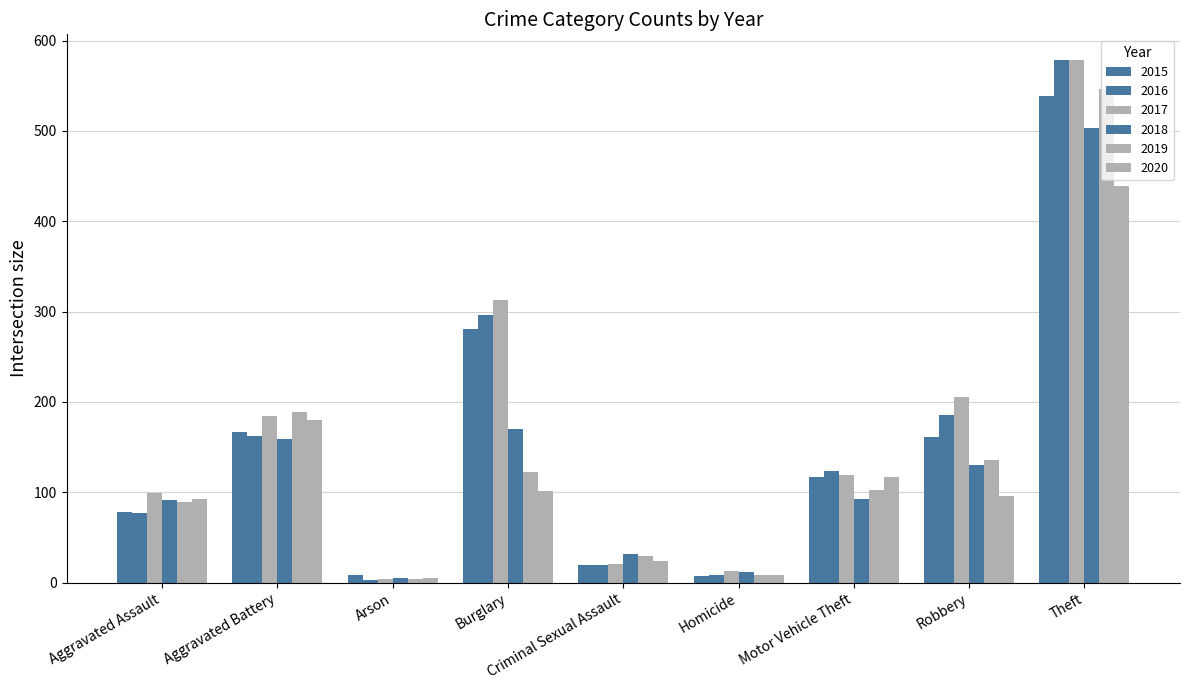

Reading left to right, extract all data points from this chart.

2015: Aggravated Assault=78	Aggravated Battery=167	Arson=8	Burglary=281	Criminal Sexual Assault=20	Homicide=7	Motor Vehicle Theft=117	Robbery=161	Theft=539
2016: Aggravated Assault=77	Aggravated Battery=162	Arson=3	Burglary=296	Criminal Sexual Assault=20	Homicide=9	Motor Vehicle Theft=124	Robbery=186	Theft=578
2017: Aggravated Assault=99	Aggravated Battery=185	Arson=4	Burglary=313	Criminal Sexual Assault=21	Homicide=13	Motor Vehicle Theft=119	Robbery=205	Theft=578
2018: Aggravated Assault=91	Aggravated Battery=159	Arson=5	Burglary=170	Criminal Sexual Assault=32	Homicide=12	Motor Vehicle Theft=93	Robbery=130	Theft=503
2019: Aggravated Assault=89	Aggravated Battery=189	Arson=4	Burglary=123	Criminal Sexual Assault=30	Homicide=8	Motor Vehicle Theft=103	Robbery=136	Theft=546
2020: Aggravated Assault=93	Aggravated Battery=180	Arson=5	Burglary=102	Criminal Sexual Assault=24	Homicide=9	Motor Vehicle Theft=117	Robbery=96	Theft=439